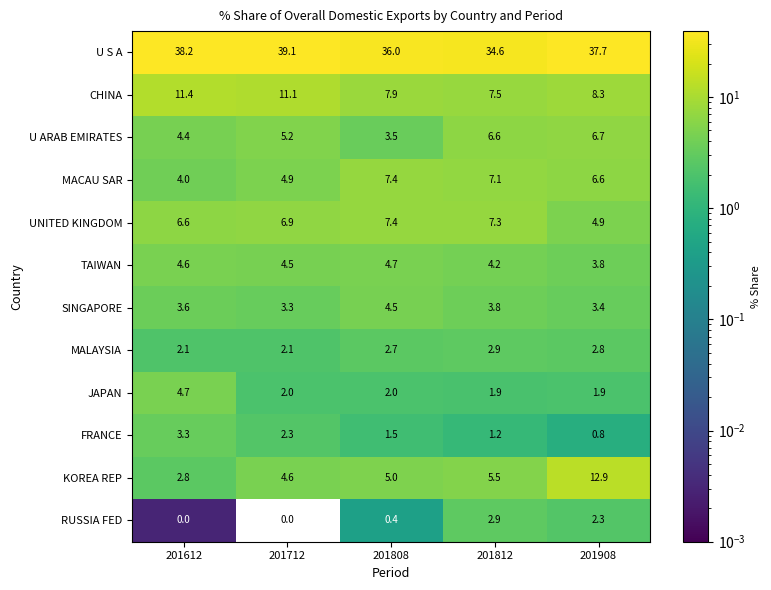

At 201712, list the series in order from smallest to largest.

RUSSIA FED, JAPAN, MALAYSIA, FRANCE, SINGAPORE, TAIWAN, KOREA REP, MACAU SAR, U ARAB EMIRATES, UNITED KINGDOM, CHINA, U S A